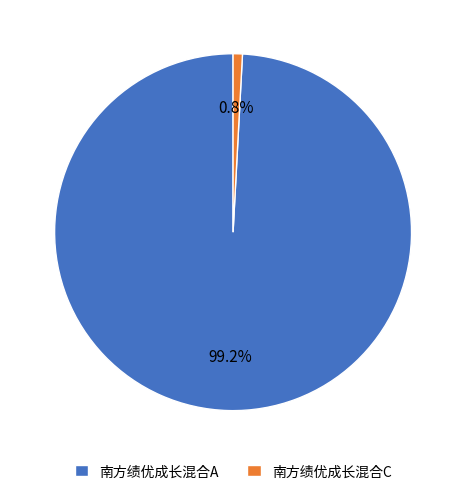

Which slice represents more than half of the pie?

南方绩优成长混合A